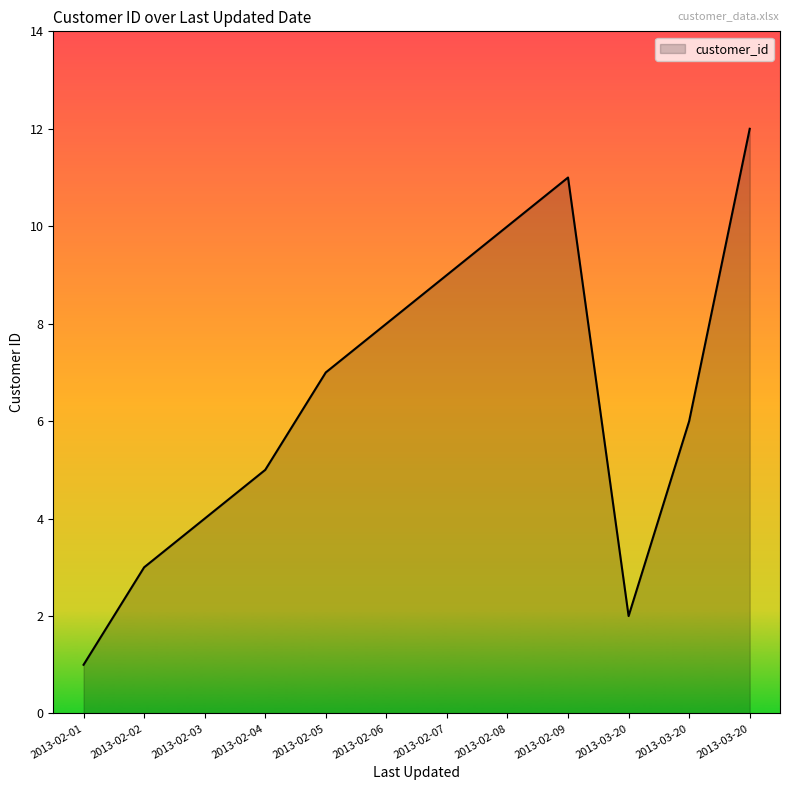

Read the value at 2013-02-05.

7